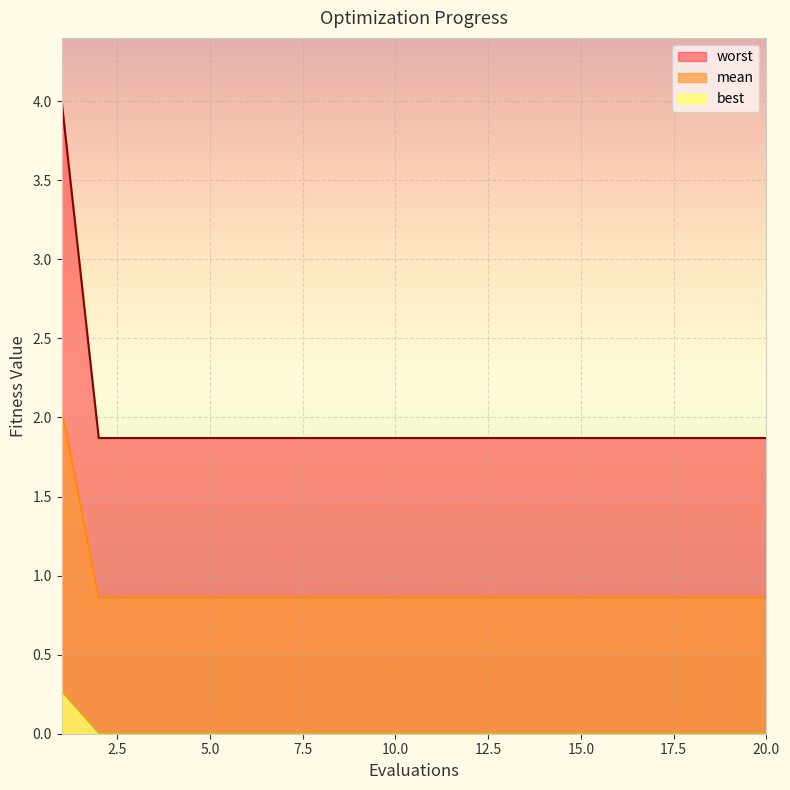

True or false: mean and best intersect in this chart.

False